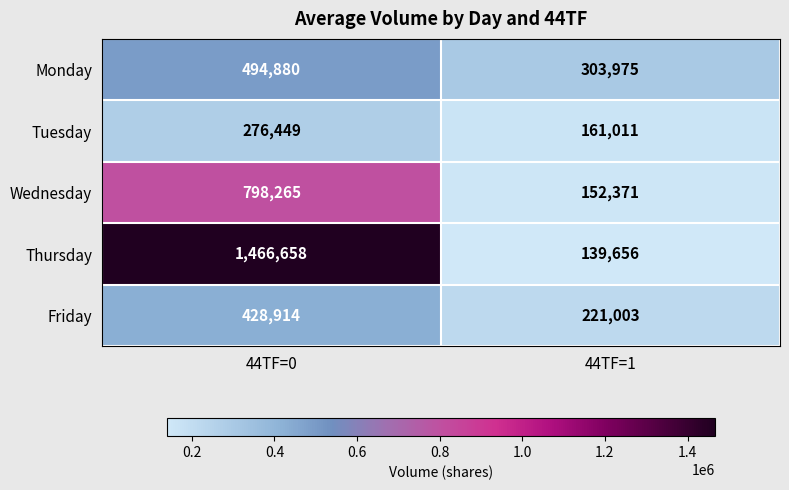

Which series changed the most between 44TF=0 and 44TF=1?

Thursday